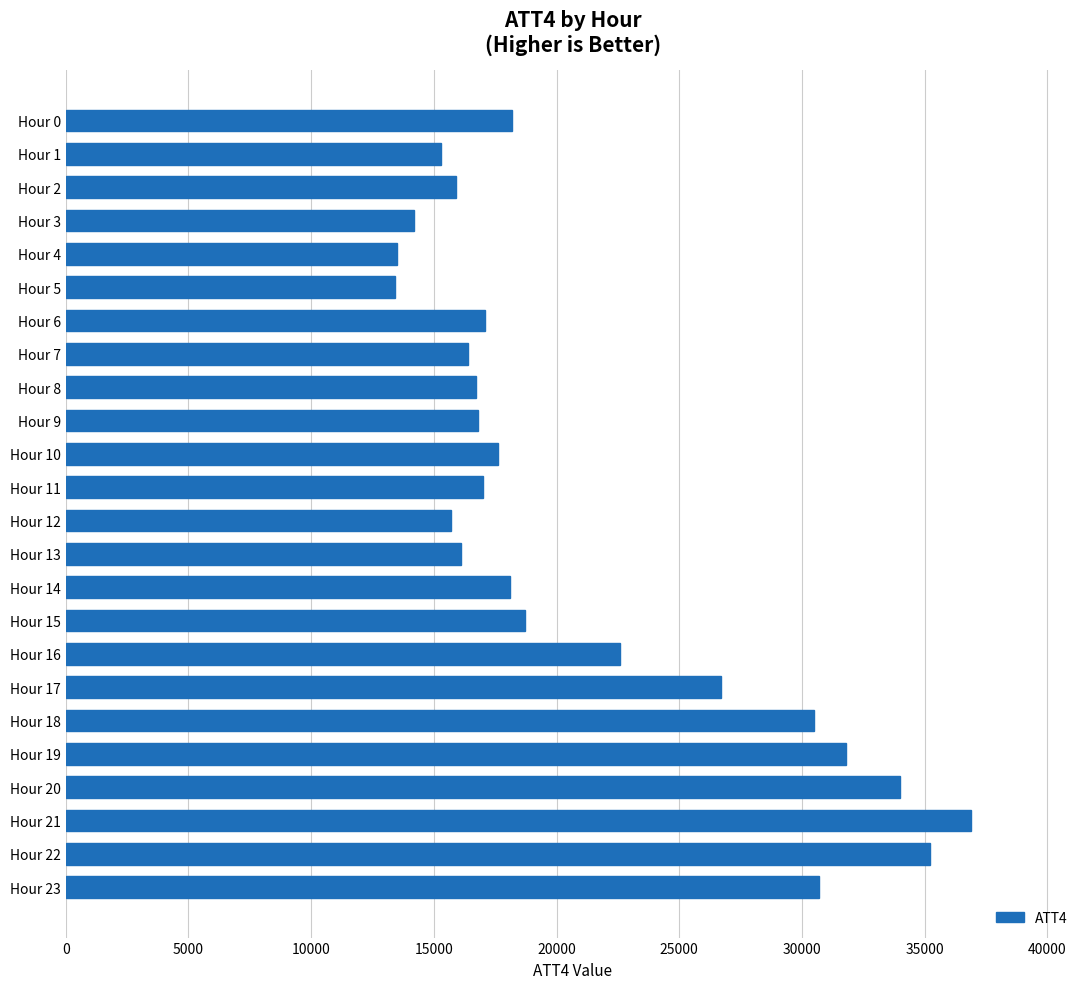

What is the difference between the maximum and minimum values?

23500